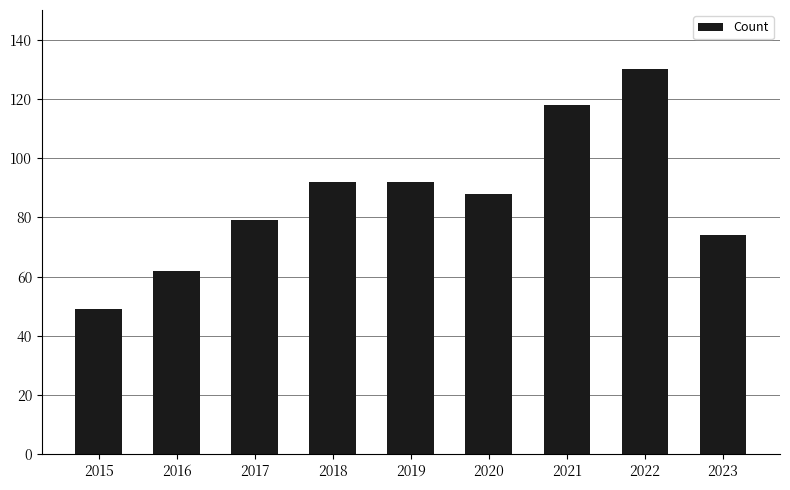

At which label does the data first exceed 88?

2018